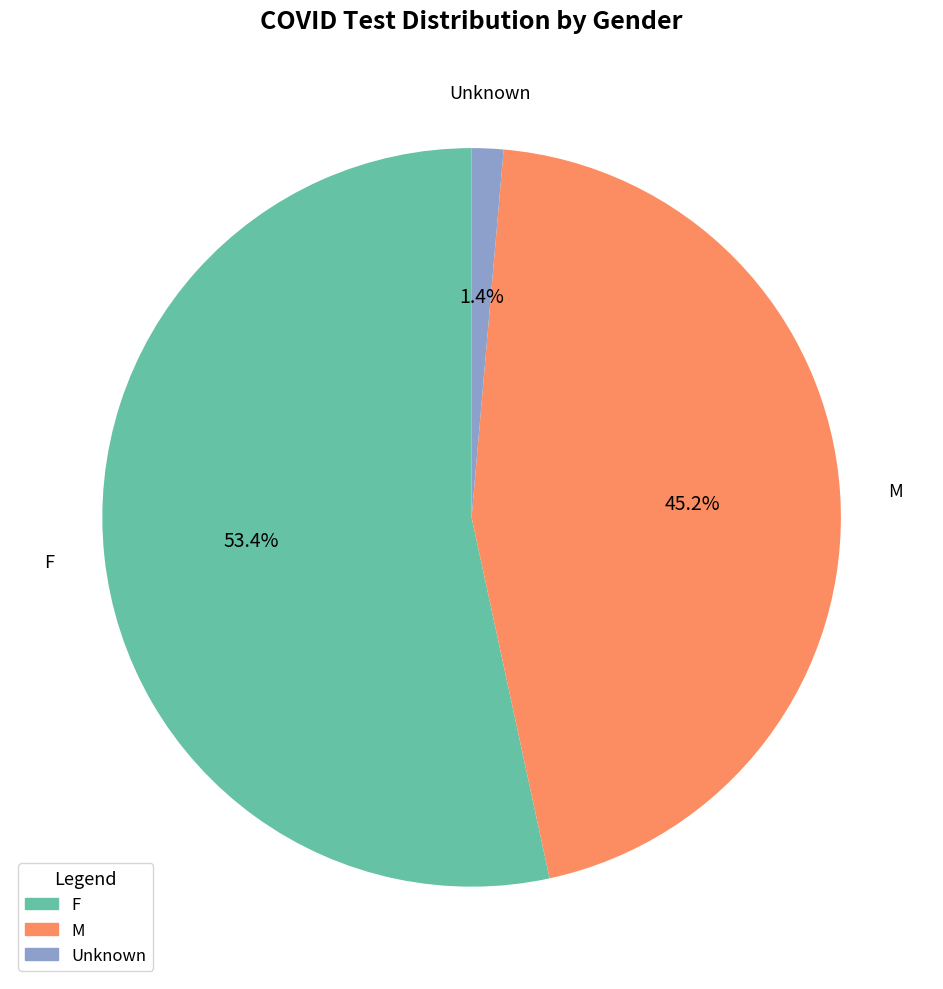

What is the largest slice in the pie chart?

F